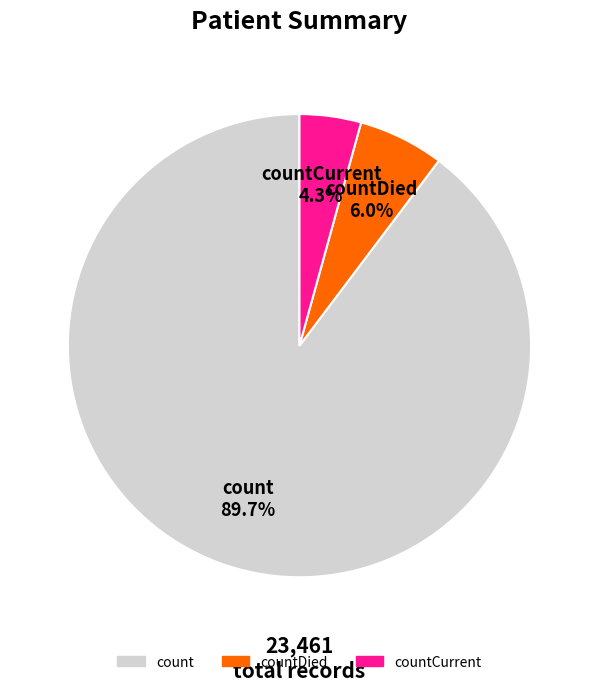

Is there any slice that represents more than half of the pie?

Yes